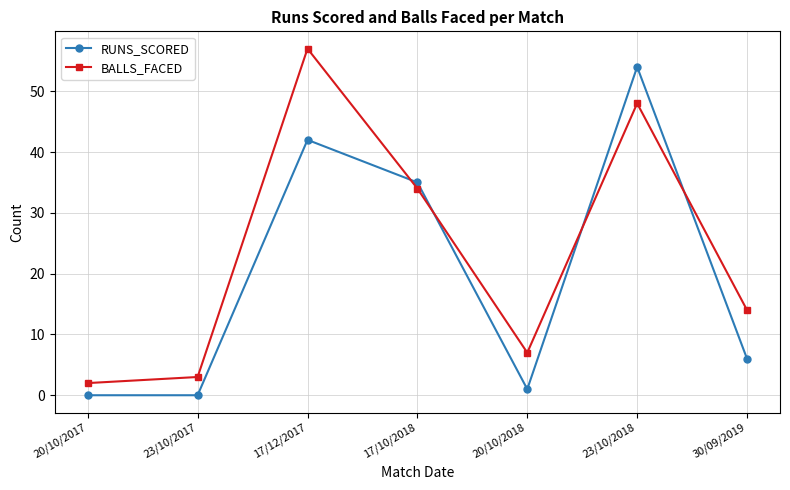

The RUNS_SCORED series shows 13 at 23/10/2018. True or false?

False